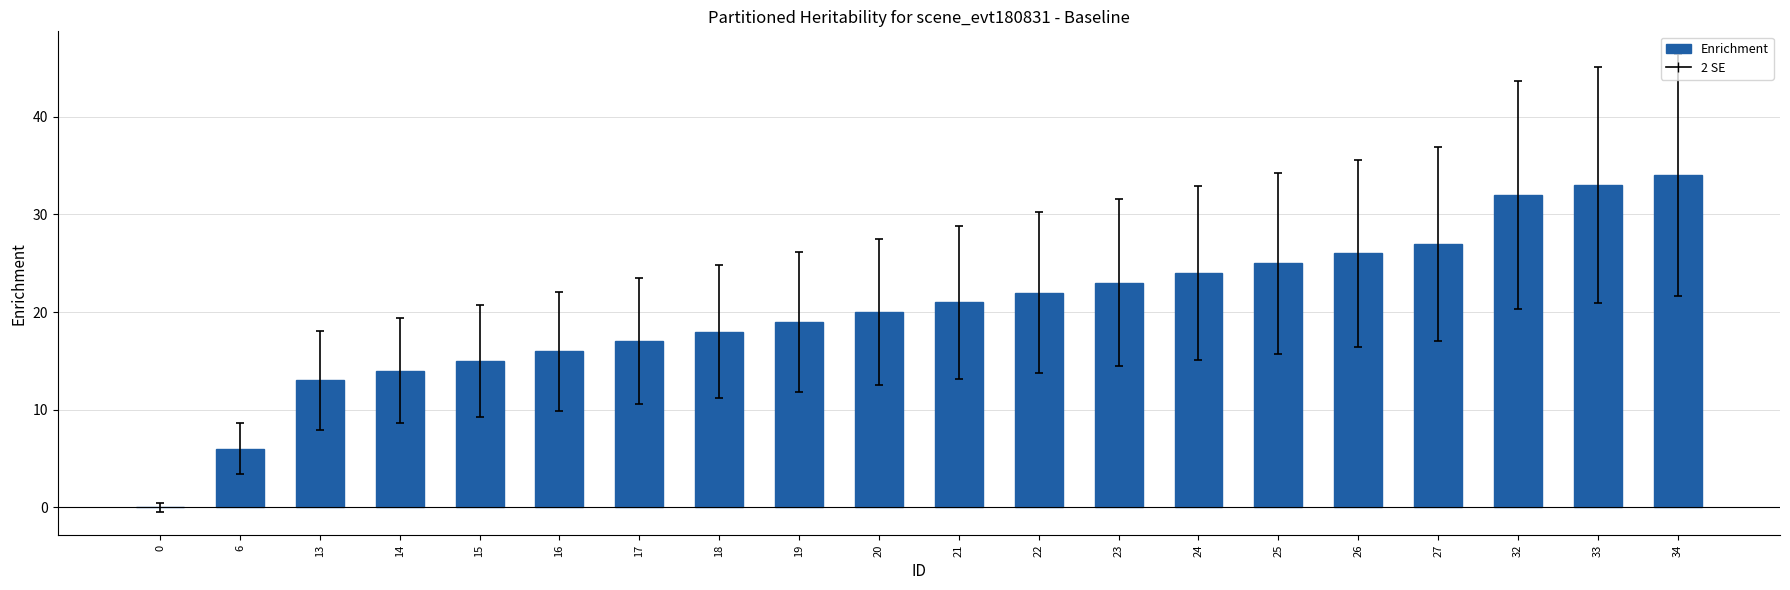

At which label is the value closest to 17?

17